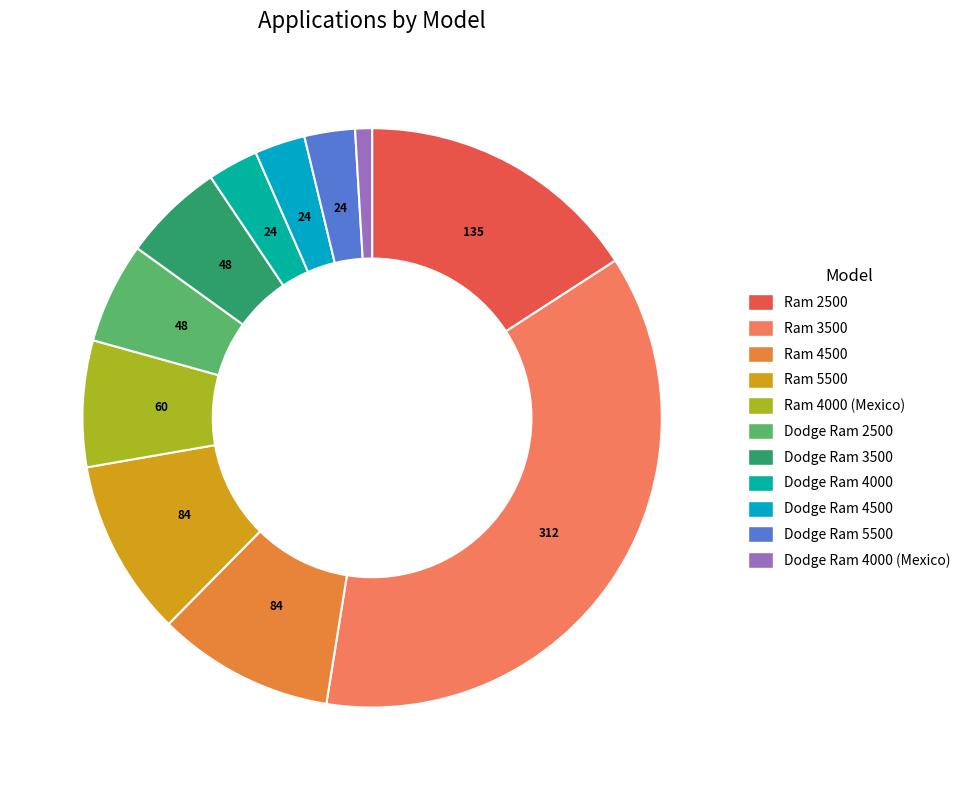

How many slices are in this pie chart?

11